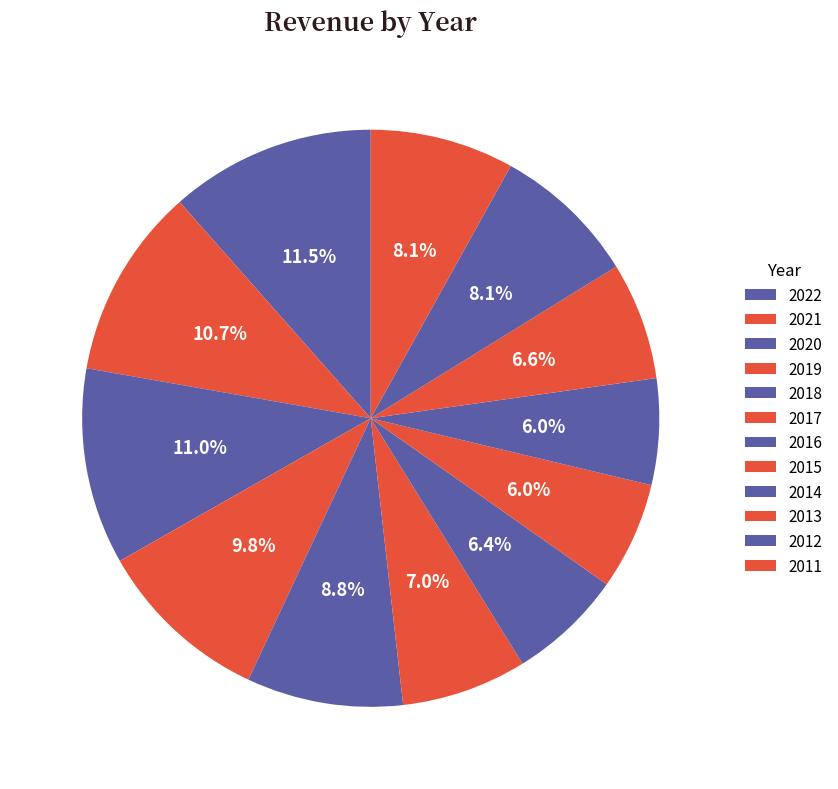

How many slices are in this pie chart?

12